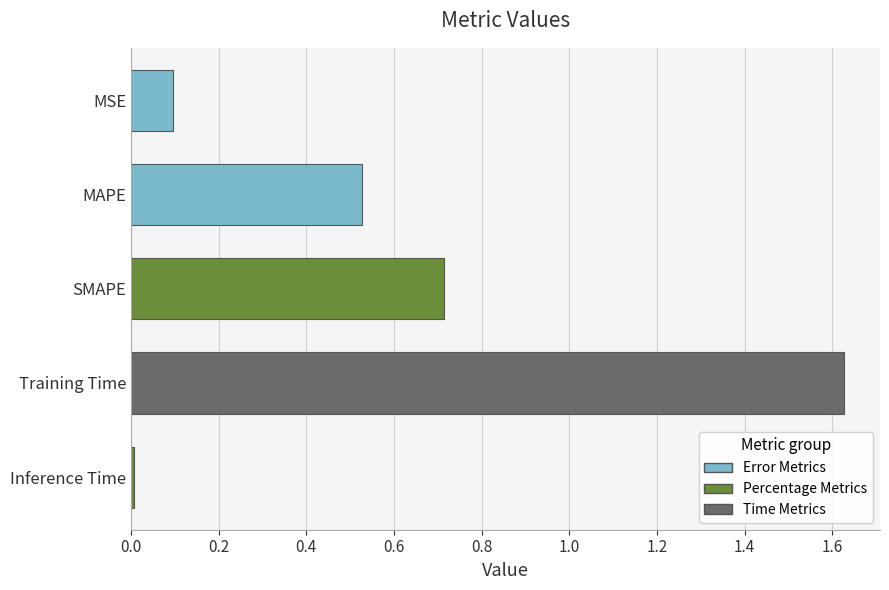

Is it true that the value at SMAPE is 0.7?

True